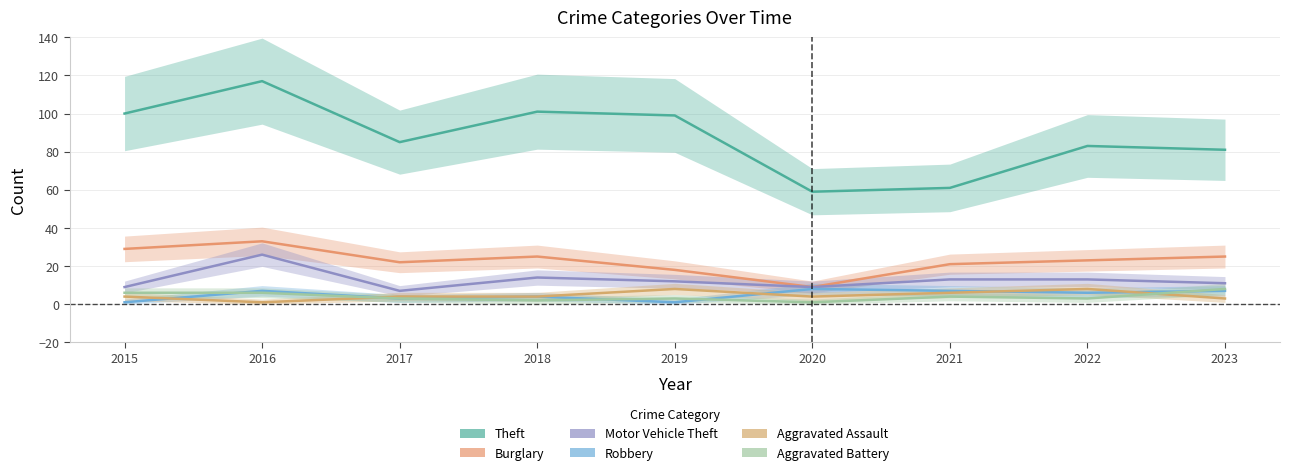

How many data points in Aggravated Battery are less than 3?

2